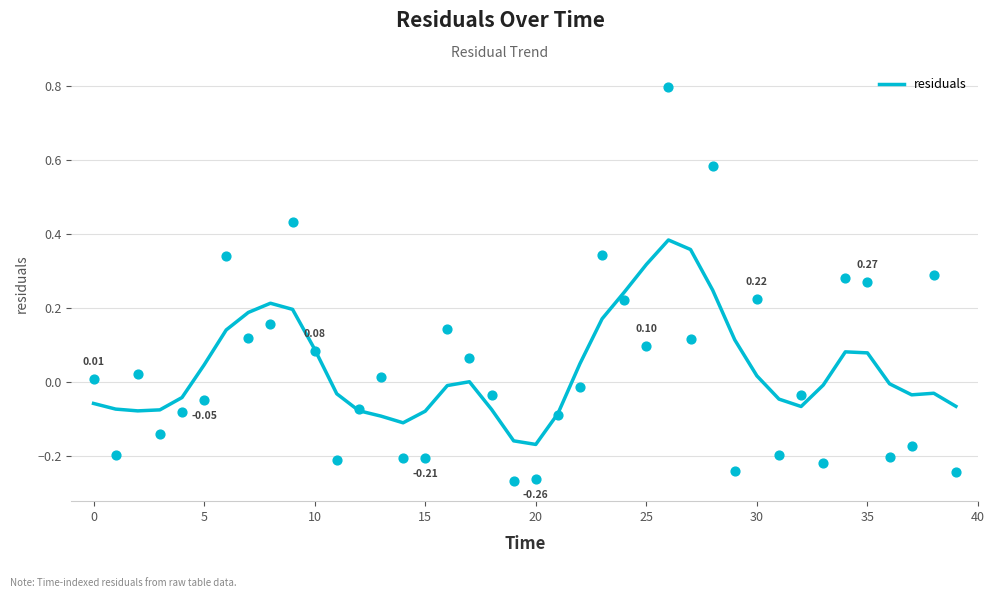

What is the change in value from 10 to 21?

-0.2